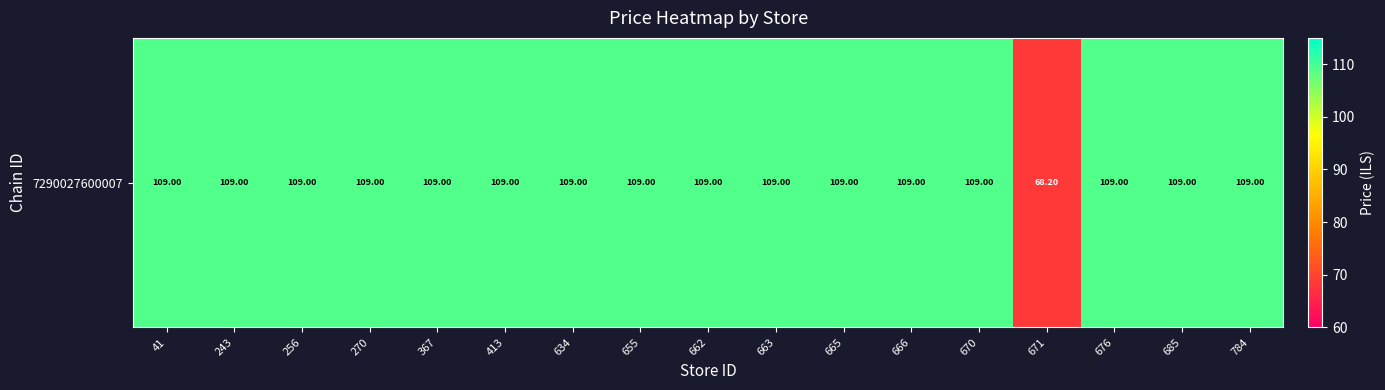

What is the sum of the values at 367 and 666?

218.0